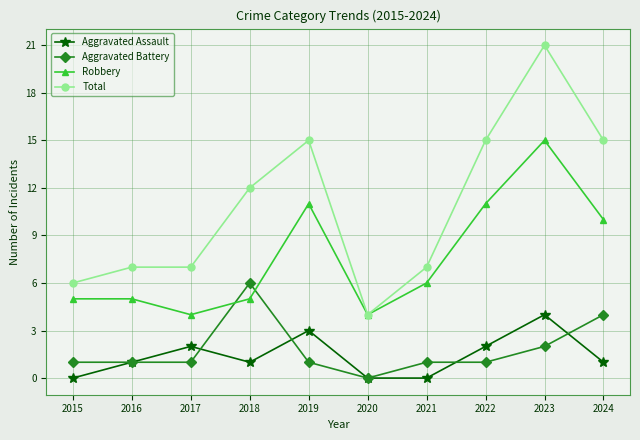

True or false: Aggravated Assault has a value of 3 at 2019.

True